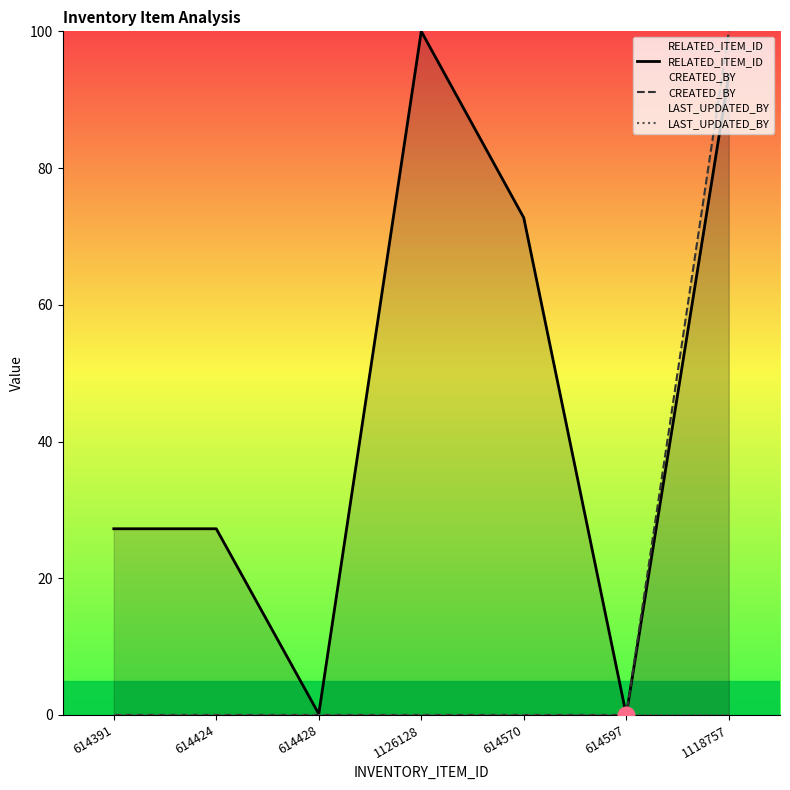

Count the number of categories in the chart.

7